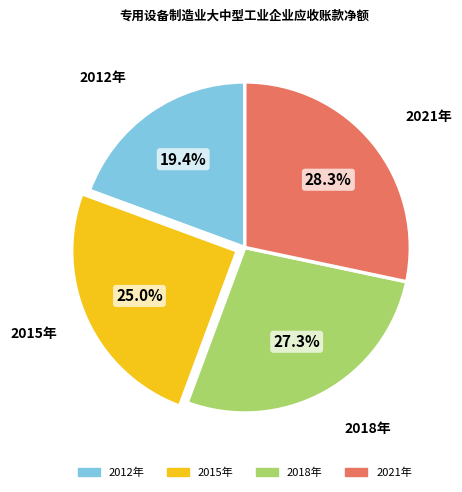

True or false: 2015年 accounts for 3% of the total.

False